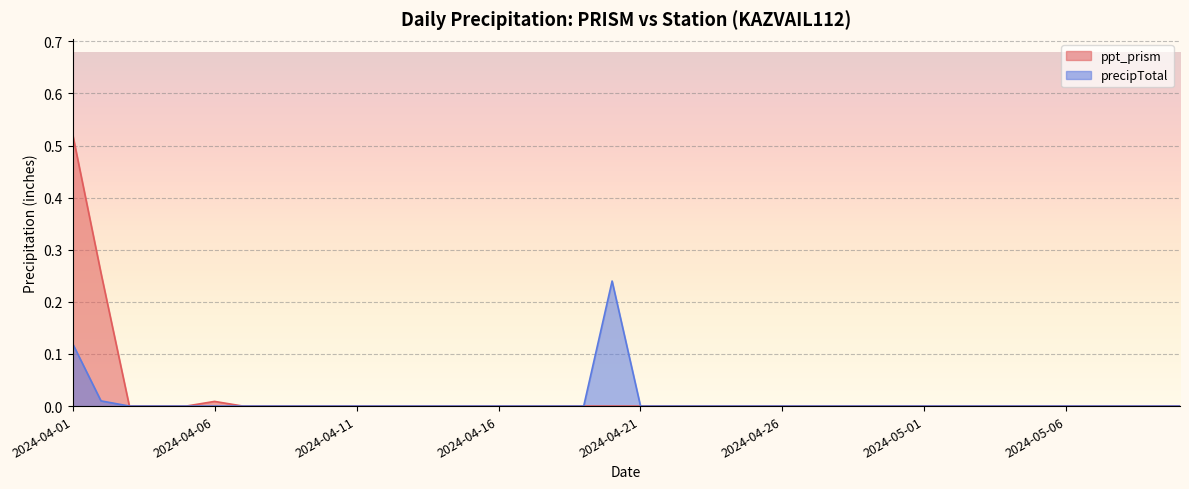

Reading right to left, transcribe all the data shown in this chart.

ppt_prism: 0.0	0.0	0.0	0.0	0.0	0.0	0.0	0.0	0.0	0.0	0.0	0.0	0.0	0.0	0.0	0.0	0.0	0.0	0.0	0.0	0.0	0.0	0.0	0.0	0.0	0.0	0.0	0.0	0.0	0.0	0.0	0.0	0.0	0.0	0.0	0.0	0.0	0.0	0.3	0.5
precipTotal: 0.0	0.0	0.0	0.0	0.0	0.0	0.0	0.0	0.0	0.0	0.0	0.0	0.0	0.0	0.0	0.0	0.0	0.0	0.0	0.0	0.2	0.0	0.0	0.0	0.0	0.0	0.0	0.0	0.0	0.0	0.0	0.0	0.0	0.0	0.0	0.0	0.0	0.0	0.0	0.1